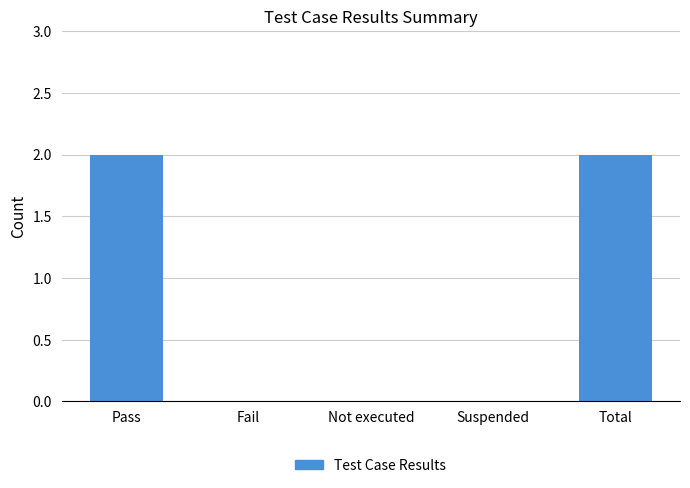

Which has a higher value, Total or Fail?

Total